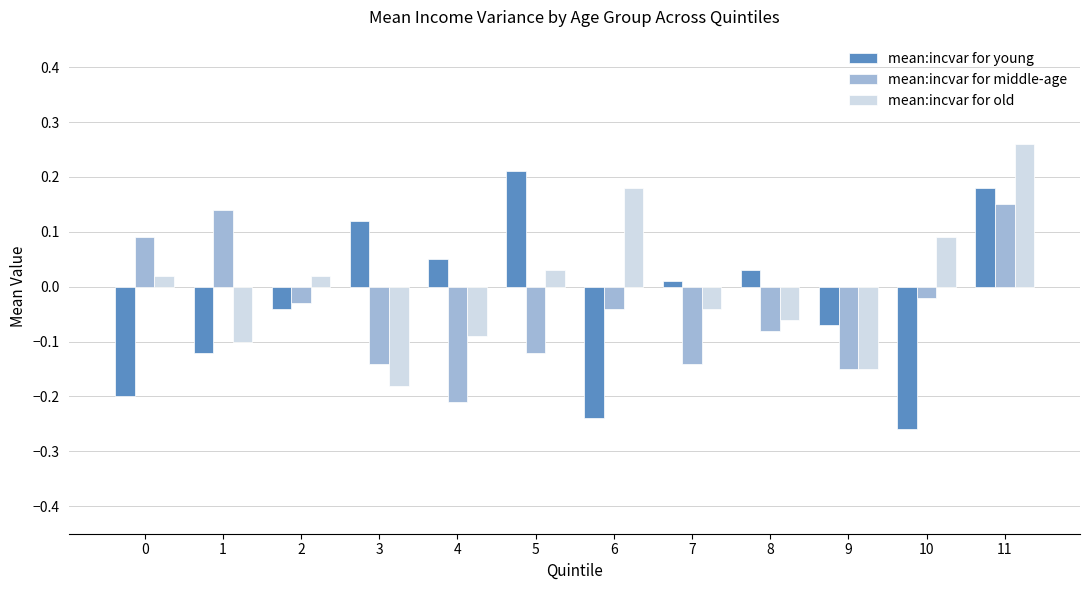

The mean:incvar for young series shows -0.2 at 0. True or false?

True